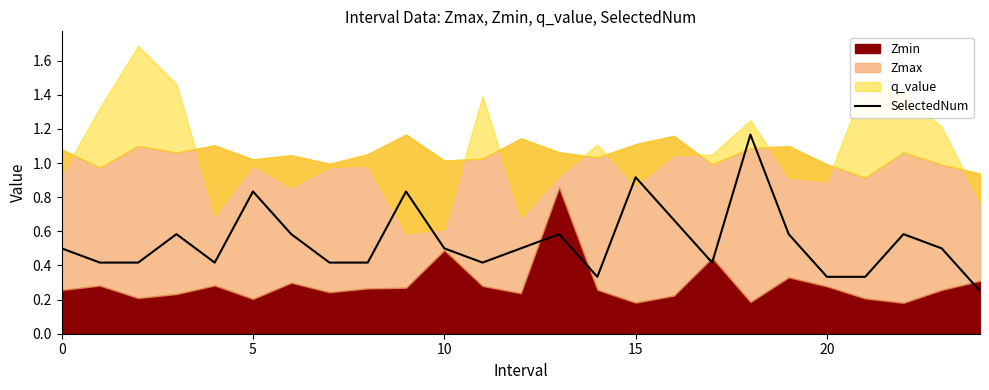

Where is the data nearest to the value 0?

24